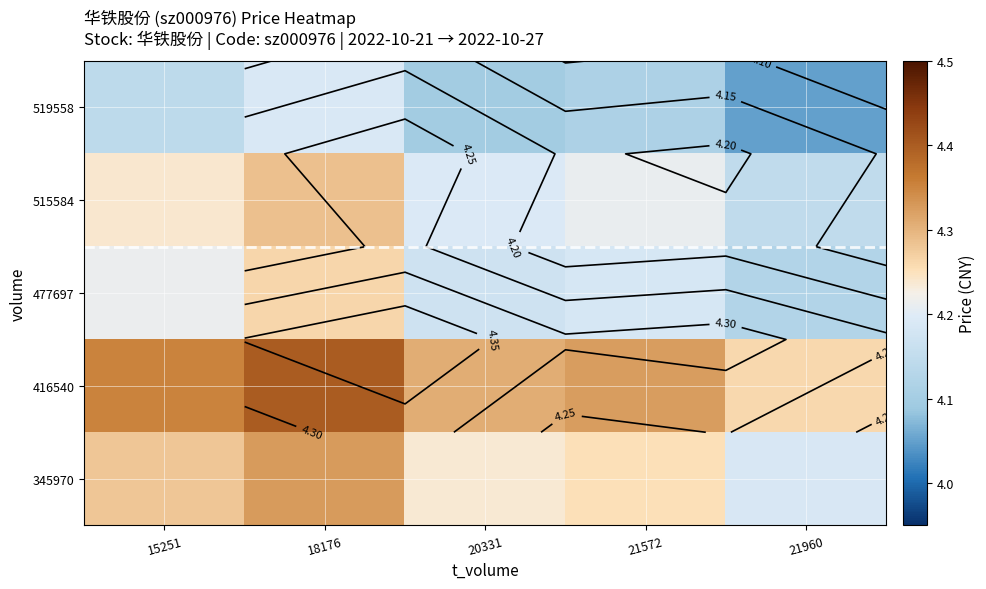

How many data points does each series have?

5